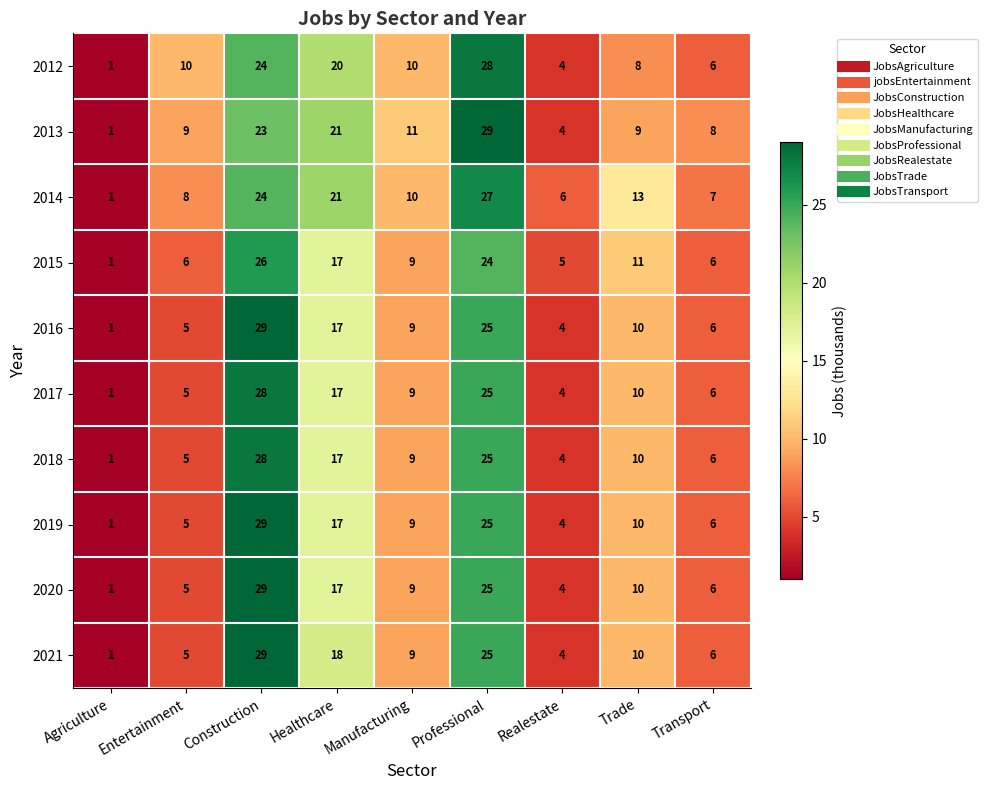

Rank the categories by 2018 value from lowest to highest.

Agriculture, Realestate, Entertainment, Transport, Manufacturing, Trade, Healthcare, Professional, Construction